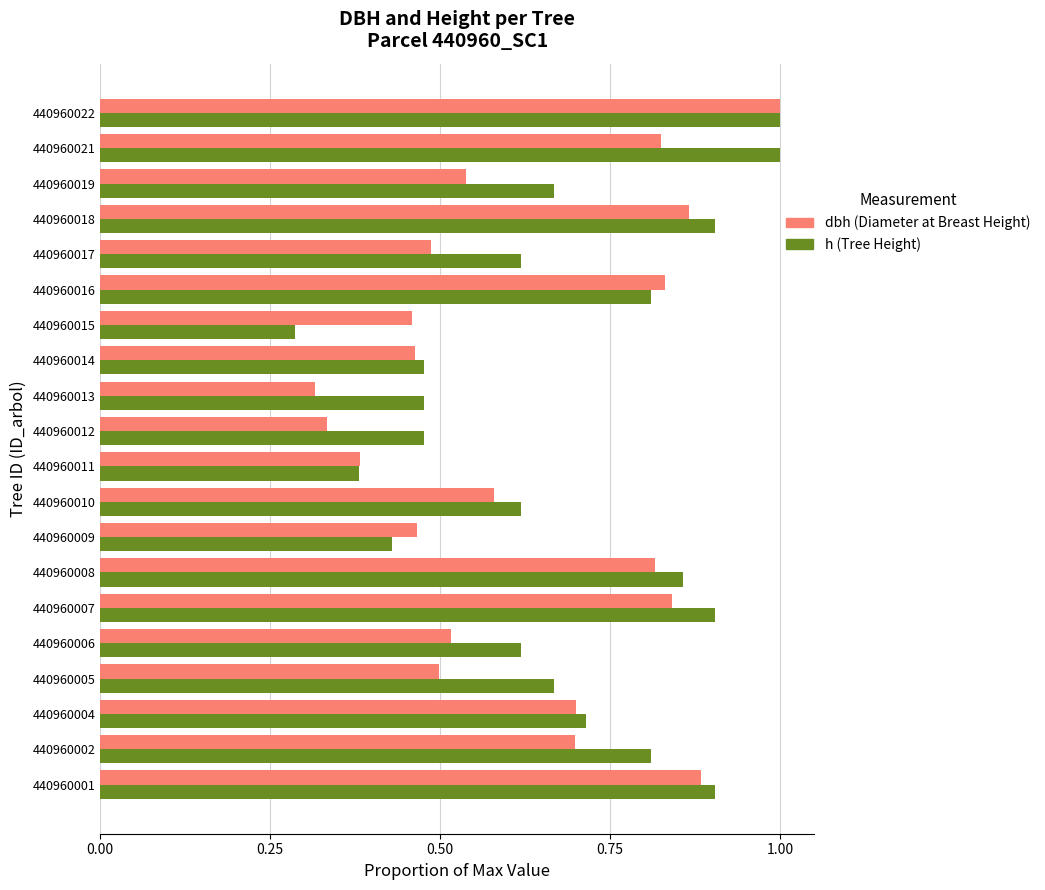

At which category is the sum across all series the highest?

440960022